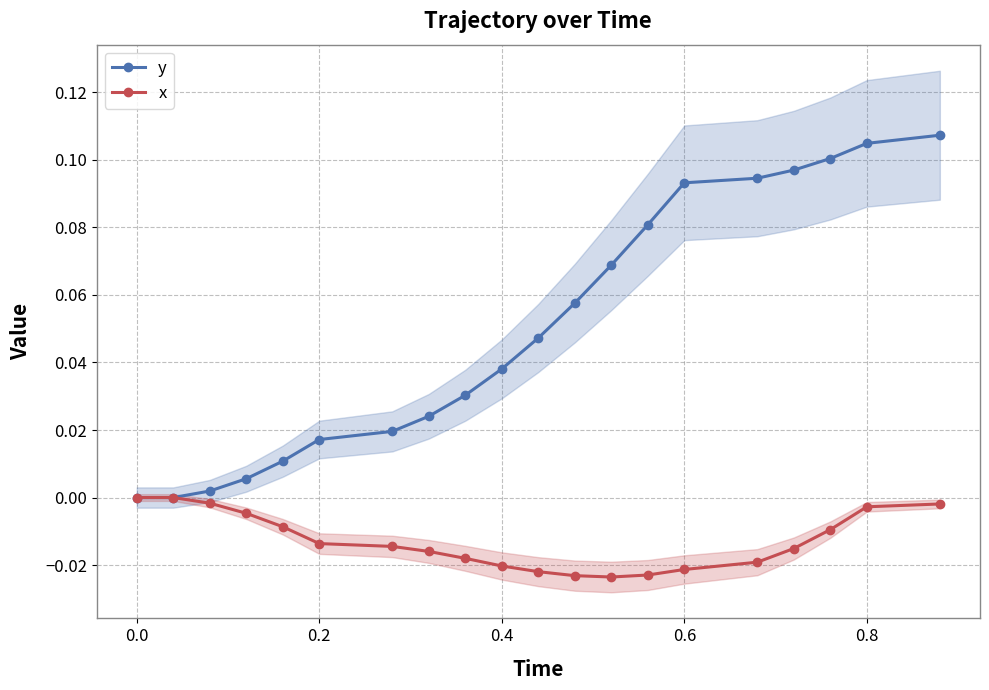

True or false: y and x cross at least once.

False